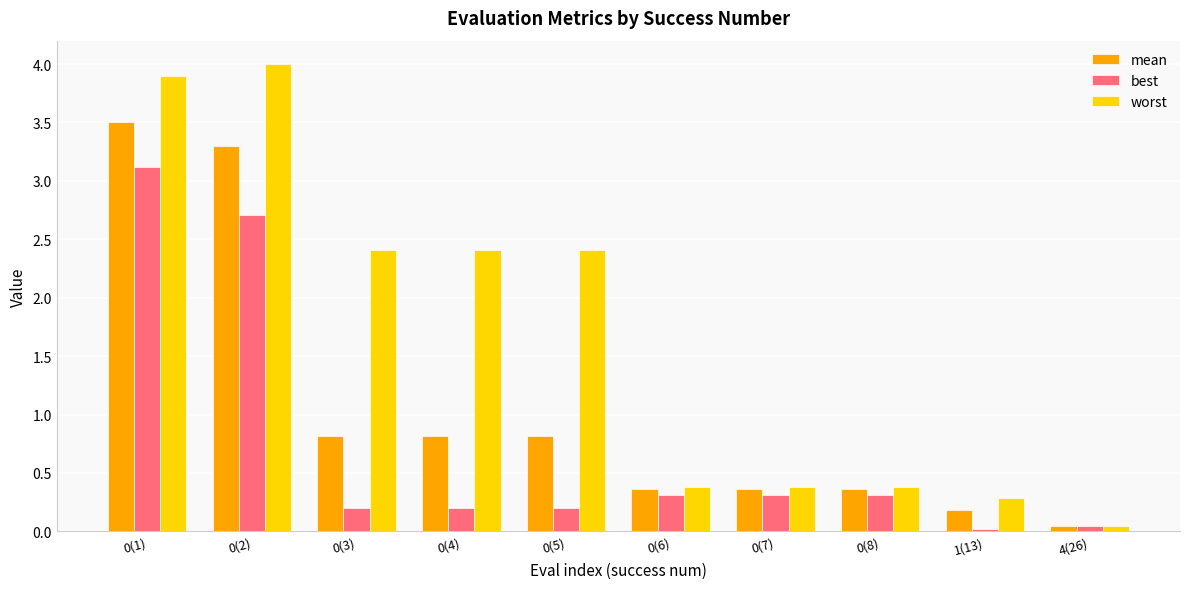

The mean series shows 1.1 at 0(3). True or false?

False